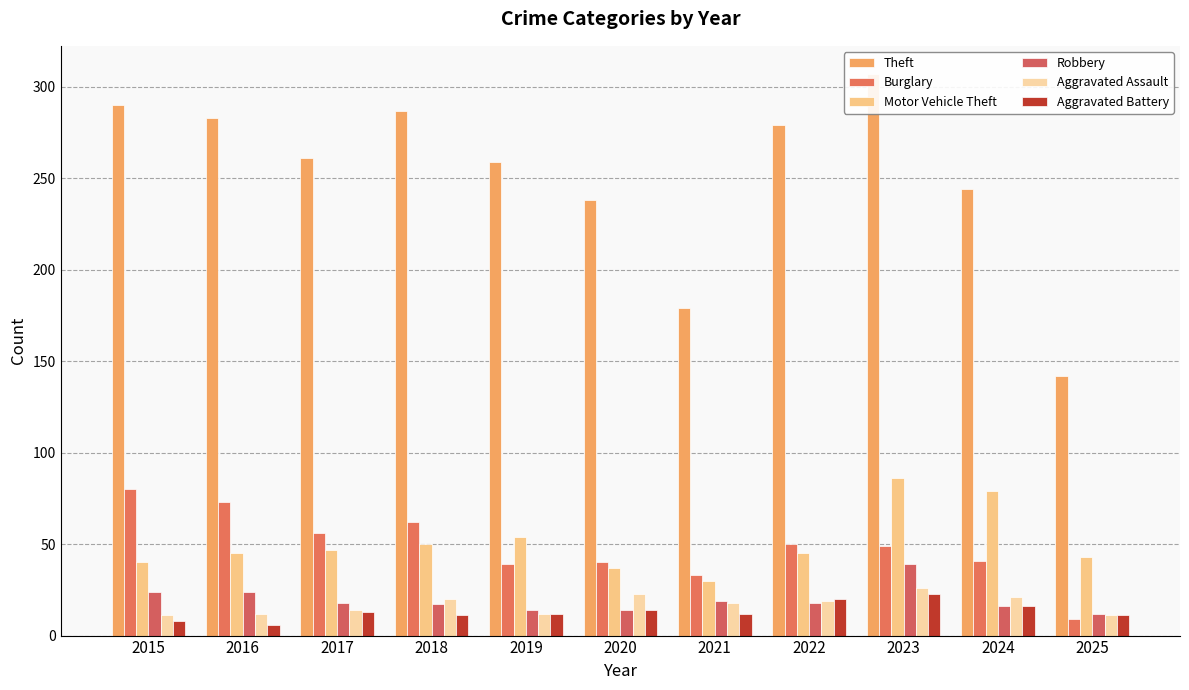

What is the difference between the second highest and minimum values in the Motor Vehicle Theft series?

49